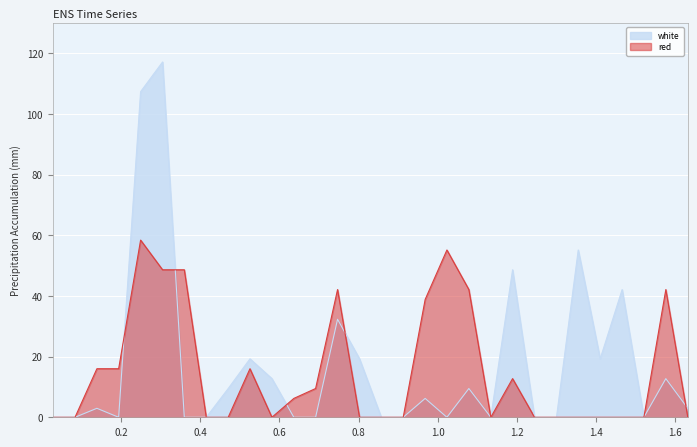

How many lines are shown in the chart?

2